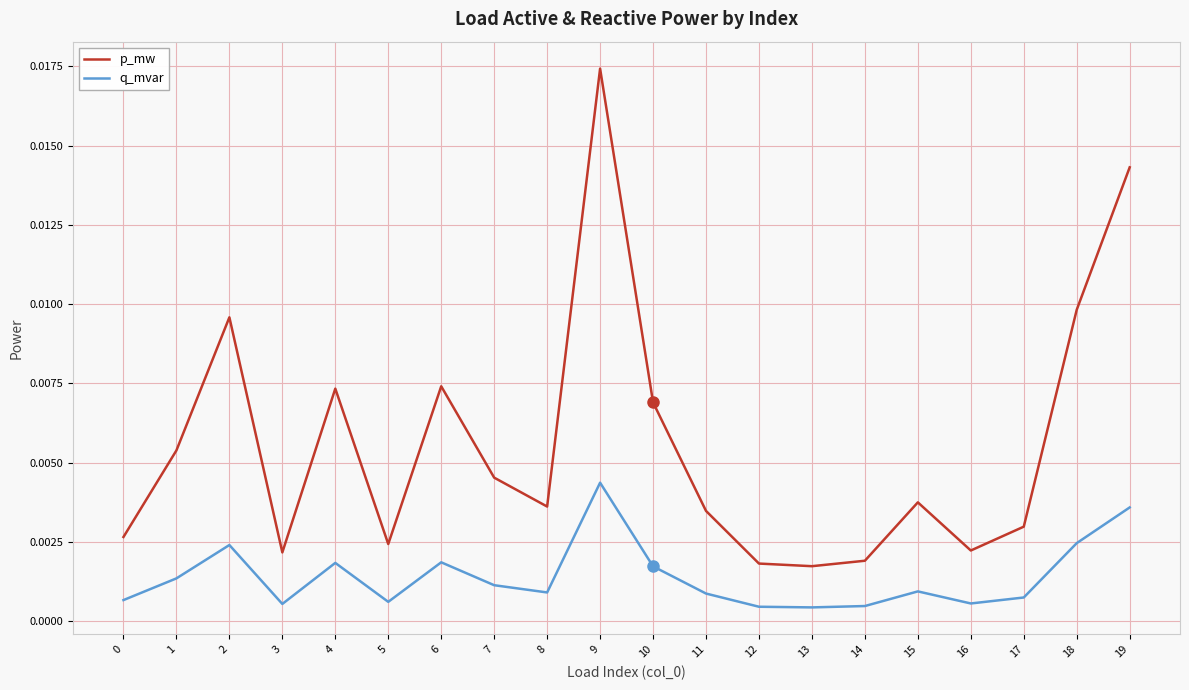

How many interior local valleys does the p_mw series have?

5